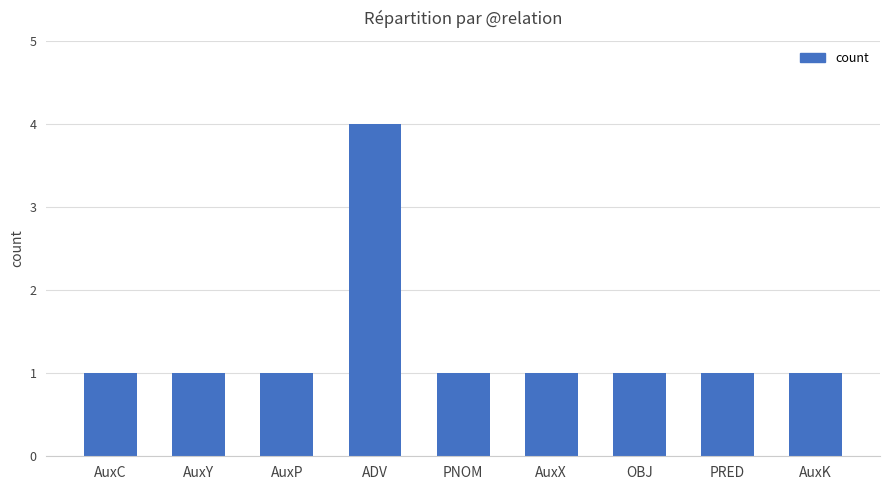

What position from the left is PNOM?

5